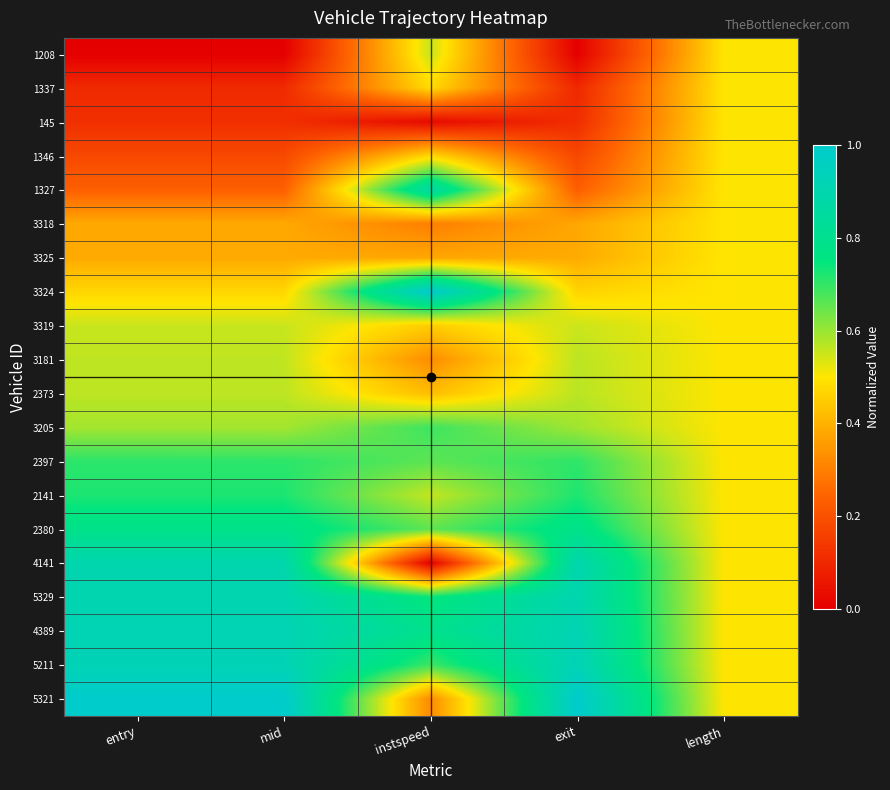

At how many categories does at least one series exceed 0?

5